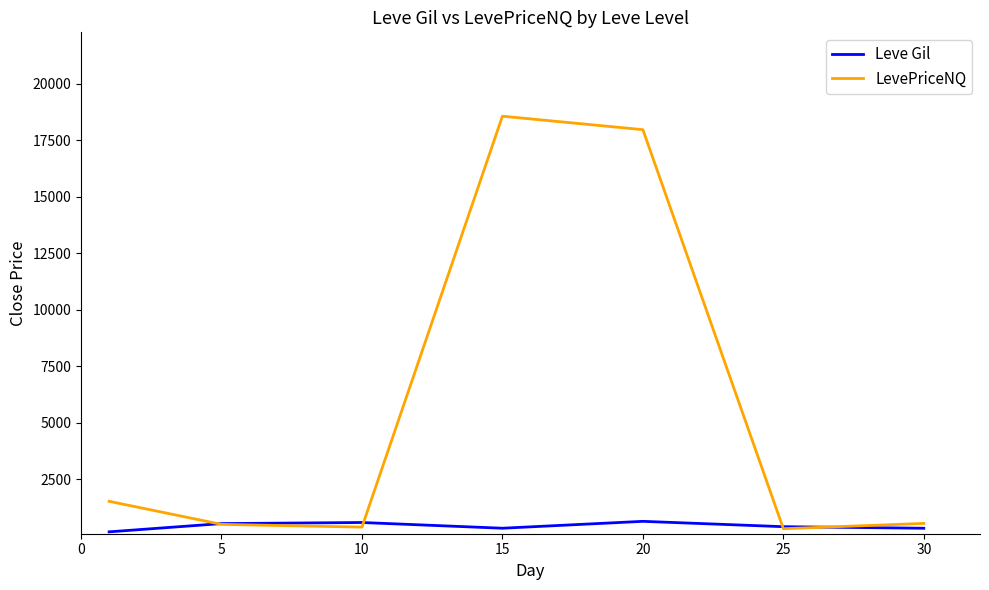

Rank the series by their average value, from lowest to highest.

Leve Gil, LevePriceNQ